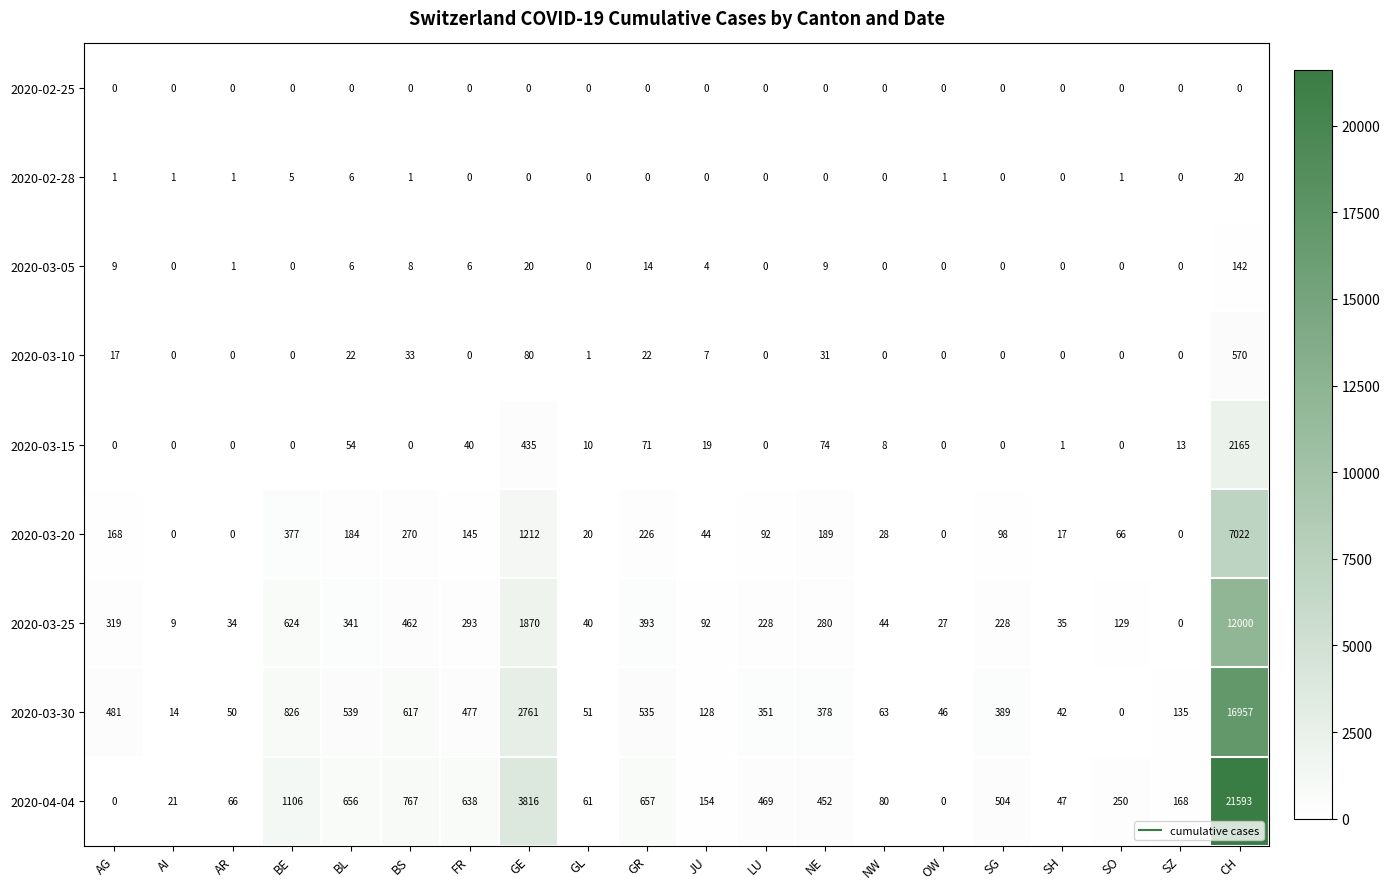

Which category has the highest value across all series?

CH